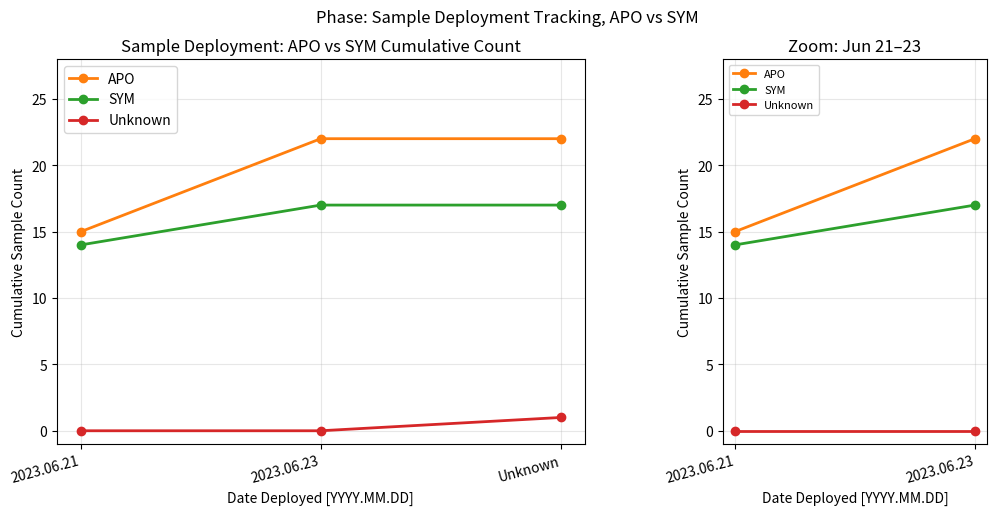

Which category has the highest value in the Unknown series?

Unknown